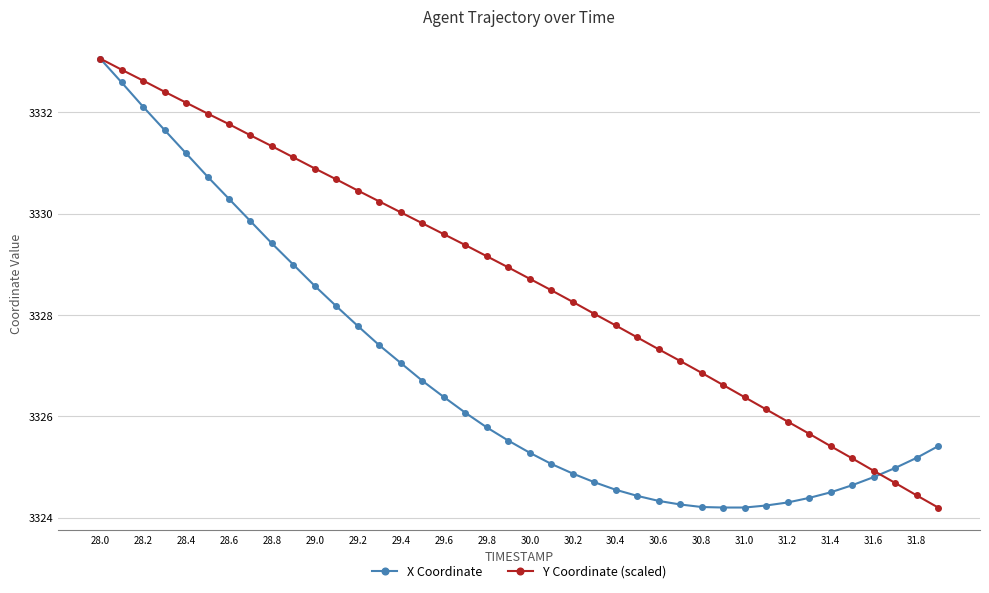

Which series has the largest total across all categories?

Y Coordinate (scaled)